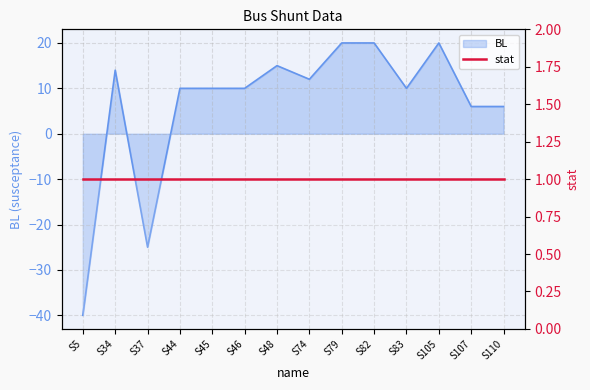

Reading left to right, what are all the values shown in this chart?

-40	14	-25	10	10	10	15	12	20	20	10	20	6	6